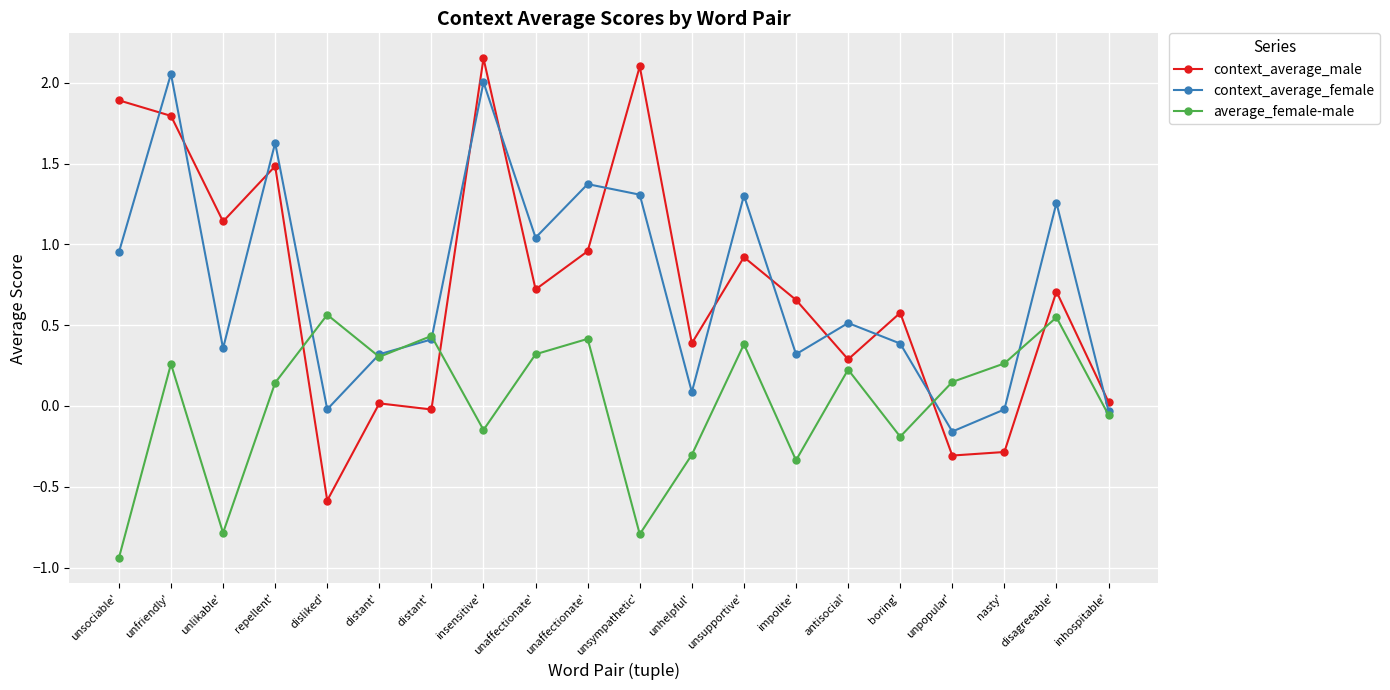

How many lines are shown in the chart?

3